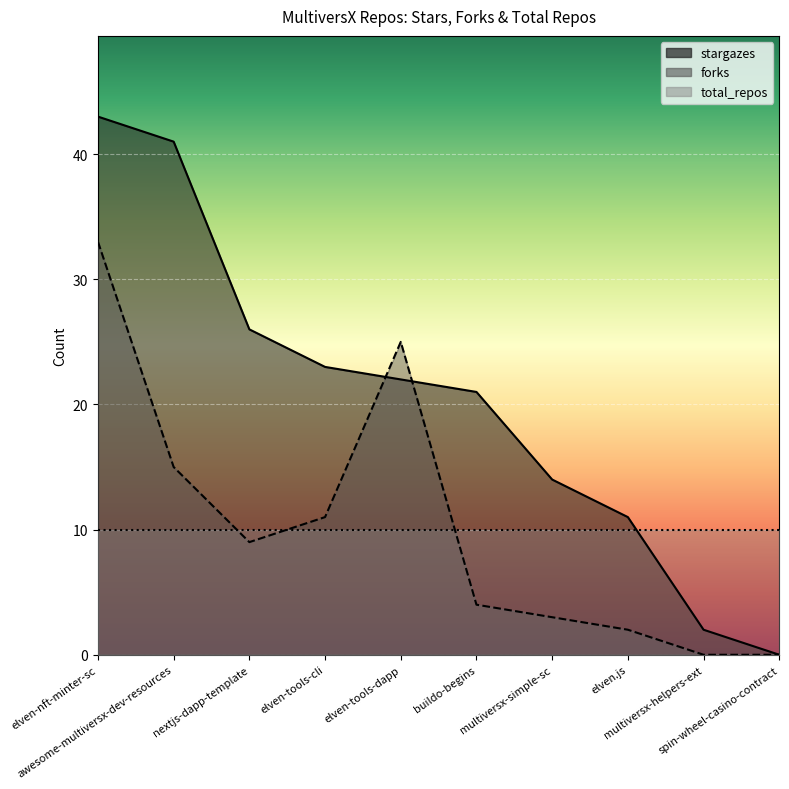

True or false: forks and stargazes cross at least once.

True